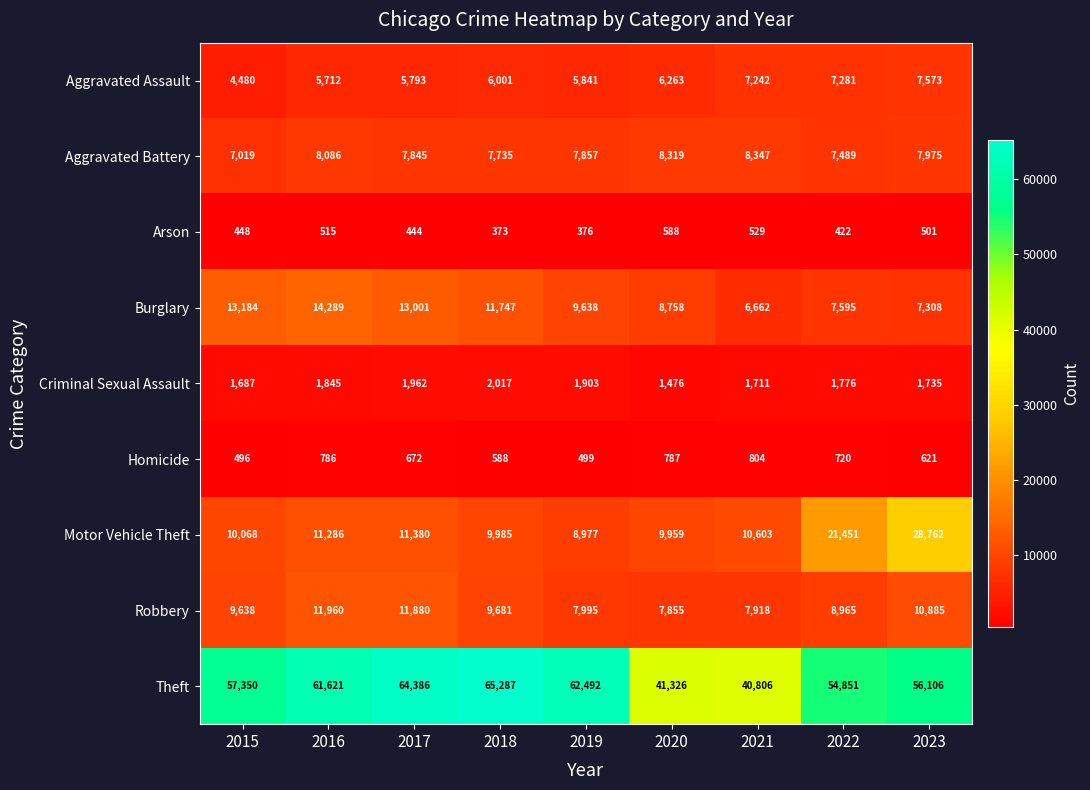

What is the sum of the Arson values at 2021 and 2018?

902